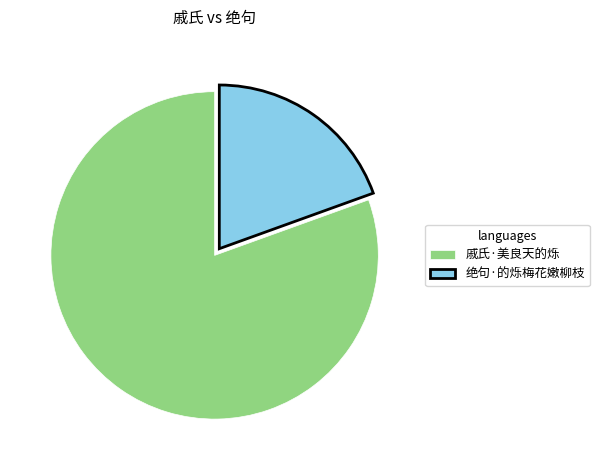

Approximately how many times larger is the value at 戚氏·美良天的烁 compared to 绝句·的烁梅花嫩柳枝?

4.1